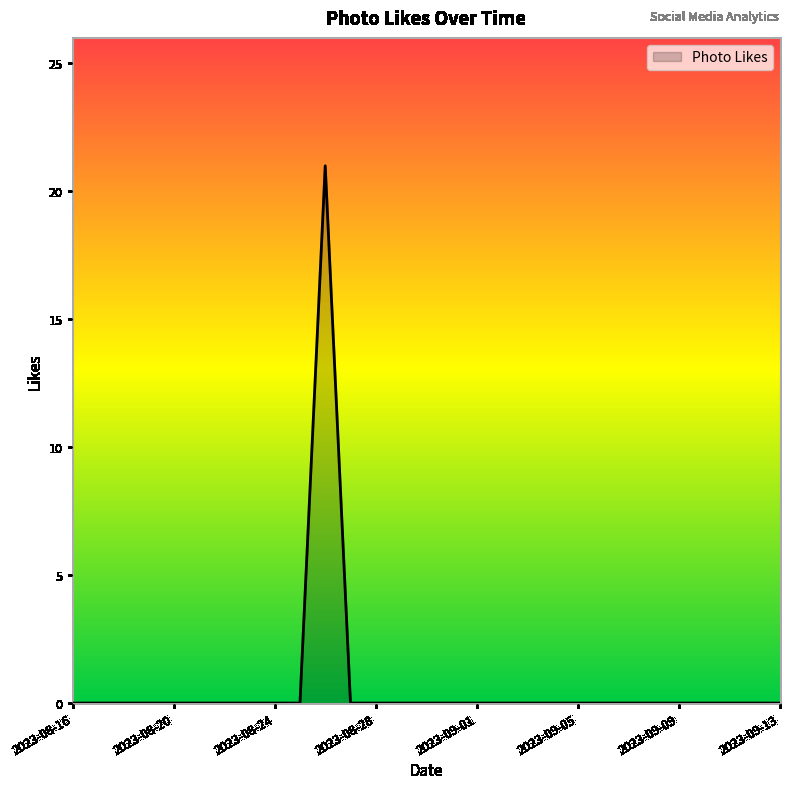

What is the difference between the maximum and minimum values?

21